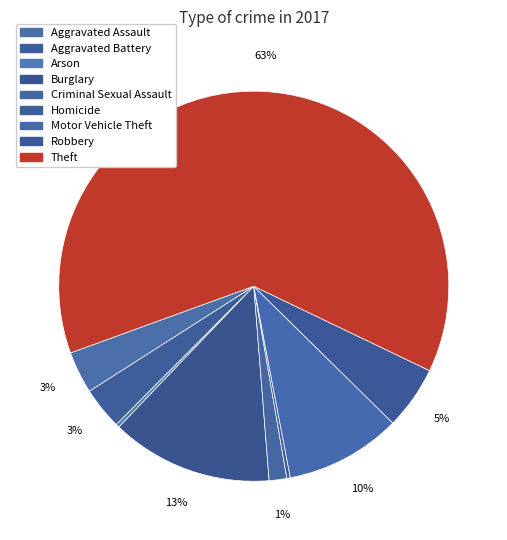

Between Criminal Sexual Assault and Arson, which is larger?

Criminal Sexual Assault